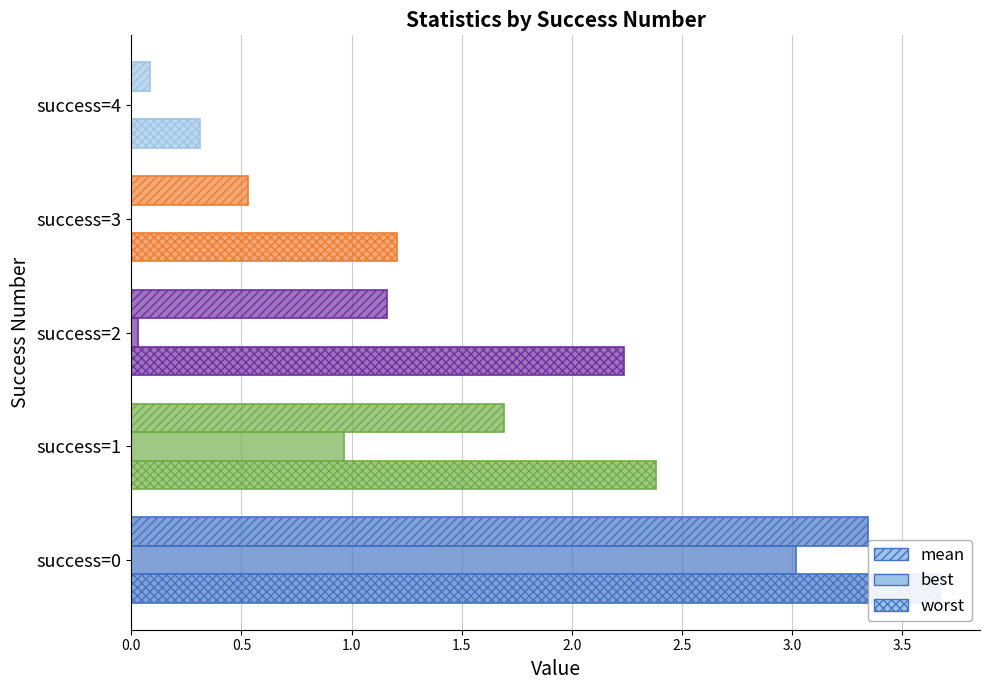

What is the difference between the maximum and second lowest values in the best series?

3.0